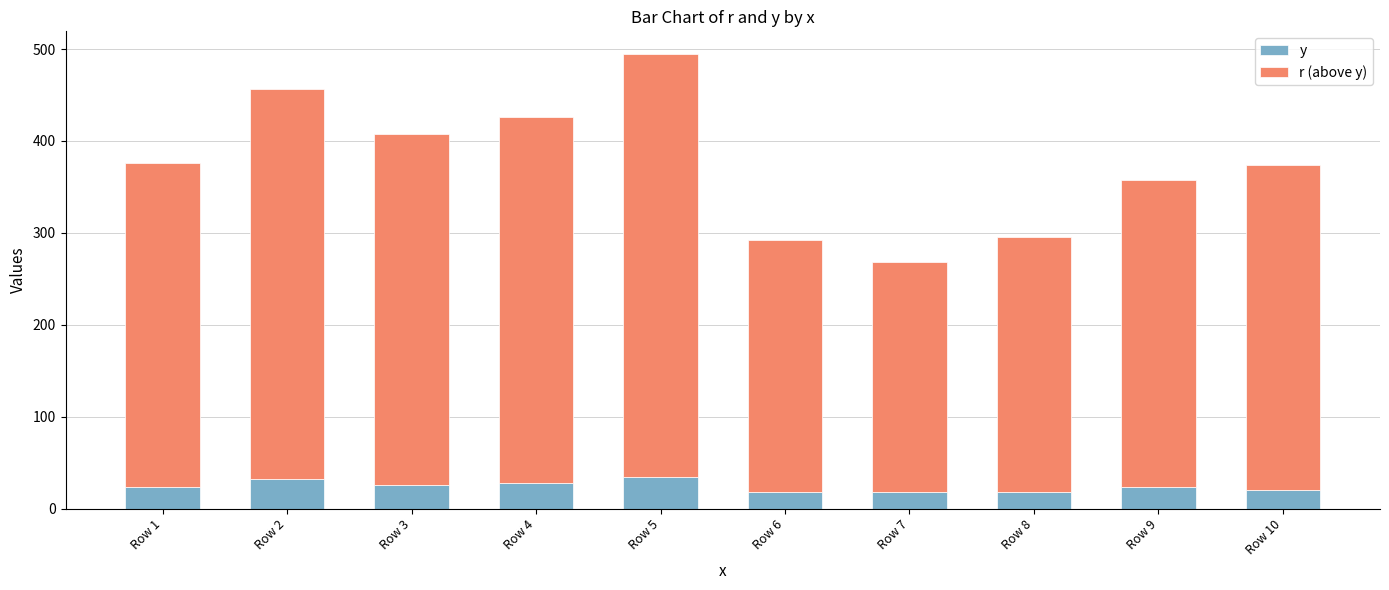

What is the average value of the y series?

24.2